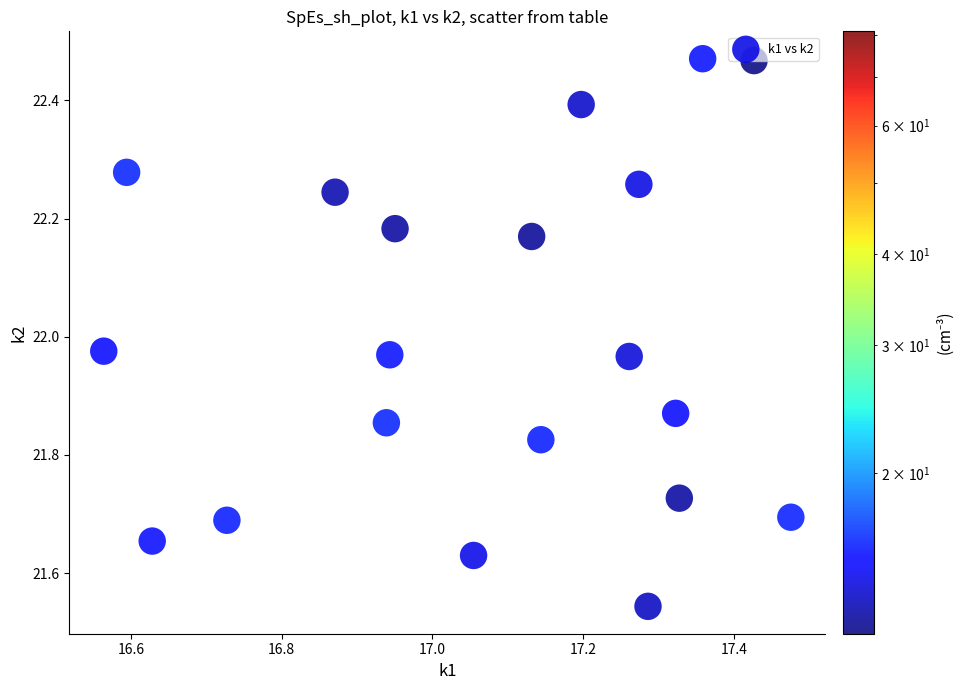

What is the range of Y values (max minus min)?

0.9